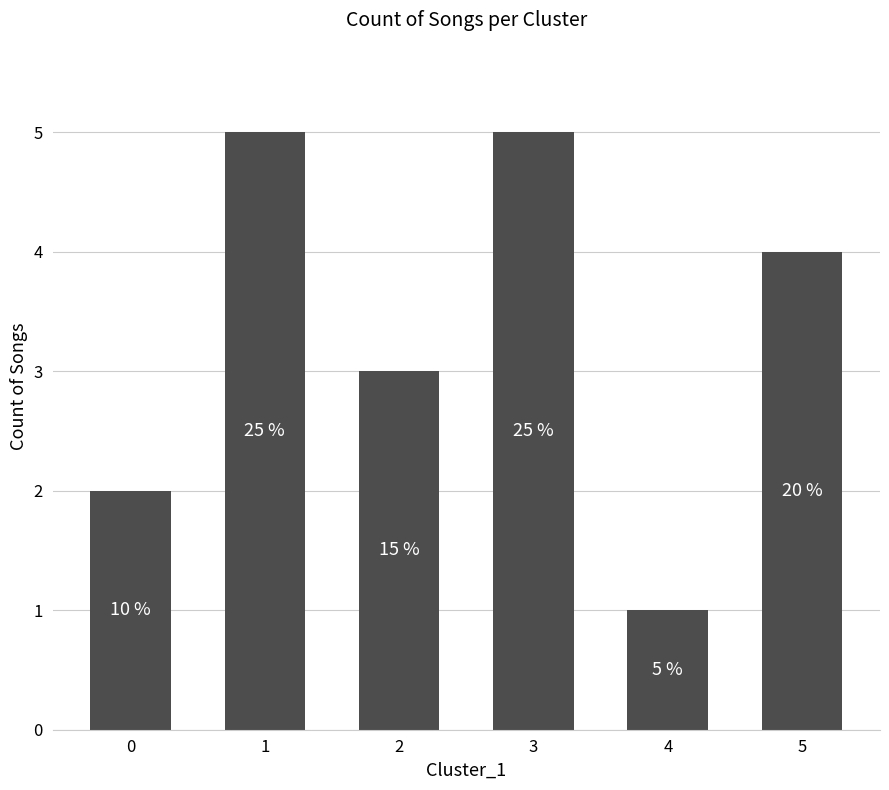

What is the change in value from 3 to 4?

-4